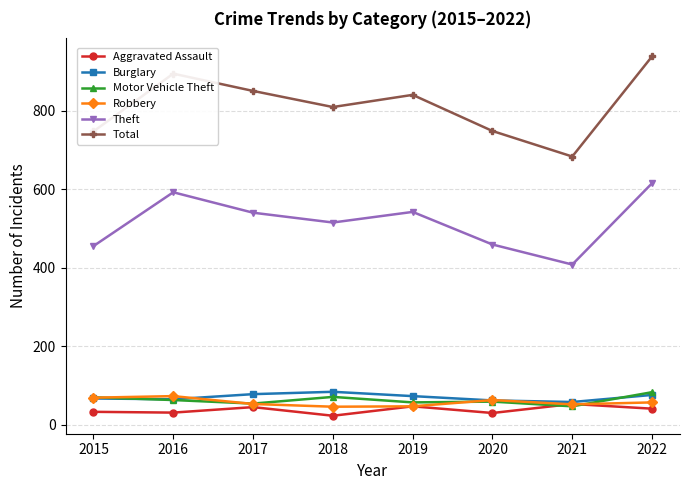

True or false: Robbery has a value of 73 at 2016.

True